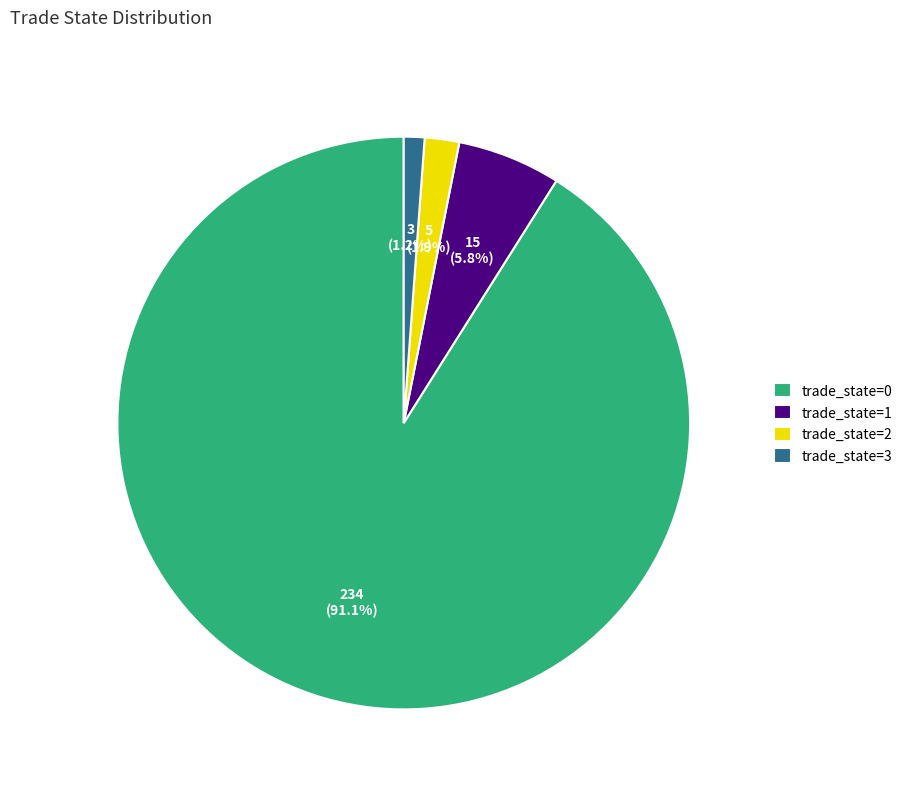

Do trade_state=1 and trade_state=3 together represent more than half of the pie?

No